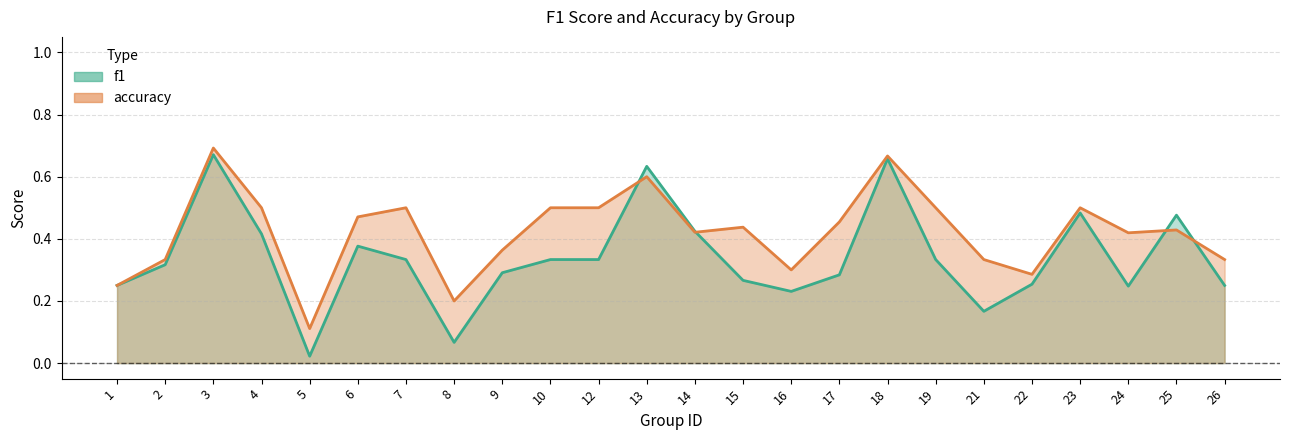

What is the maximum value shown in the chart?

0.7